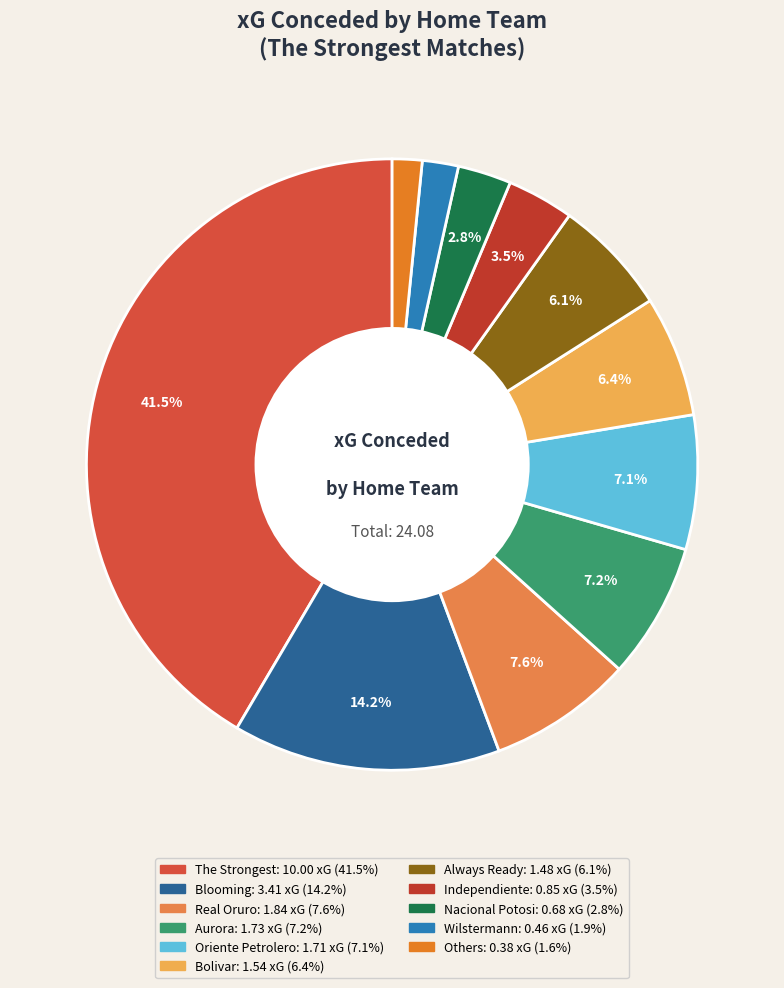

Count the number of slices in the pie.

11